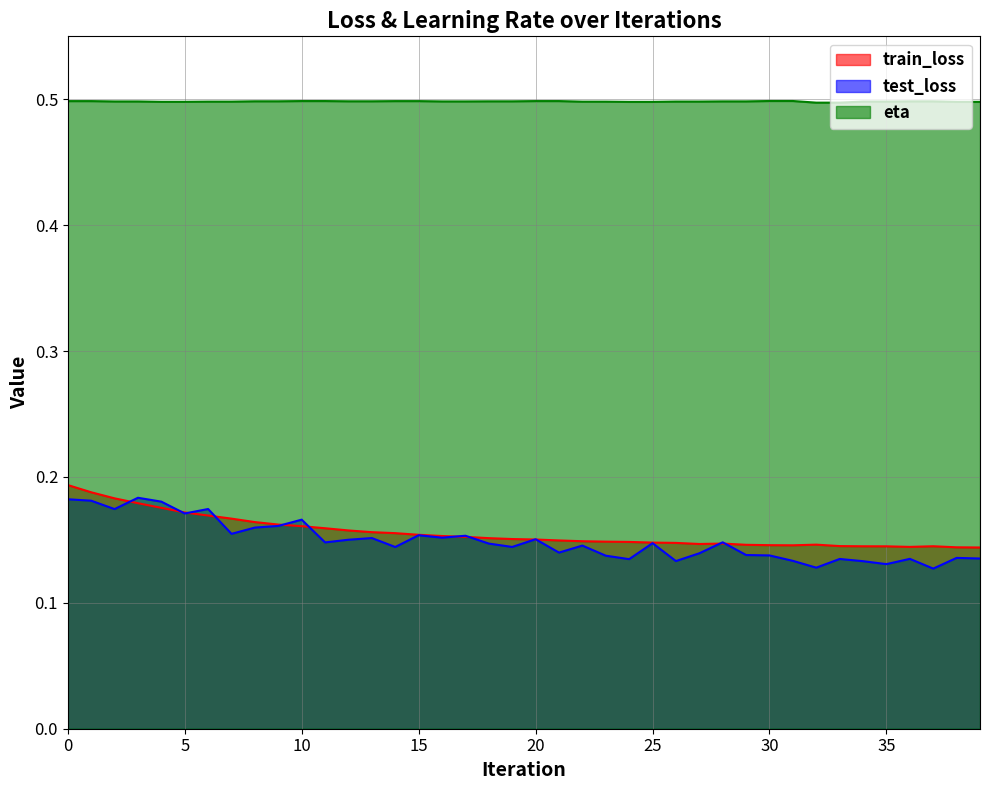

Which series has the largest total across all categories?

eta